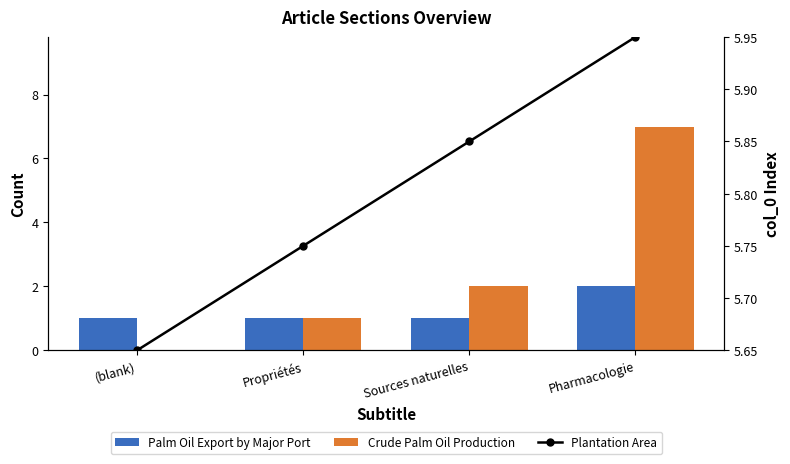

Count the Palm Oil Export by Major Port values in the range 1 to 2.

4